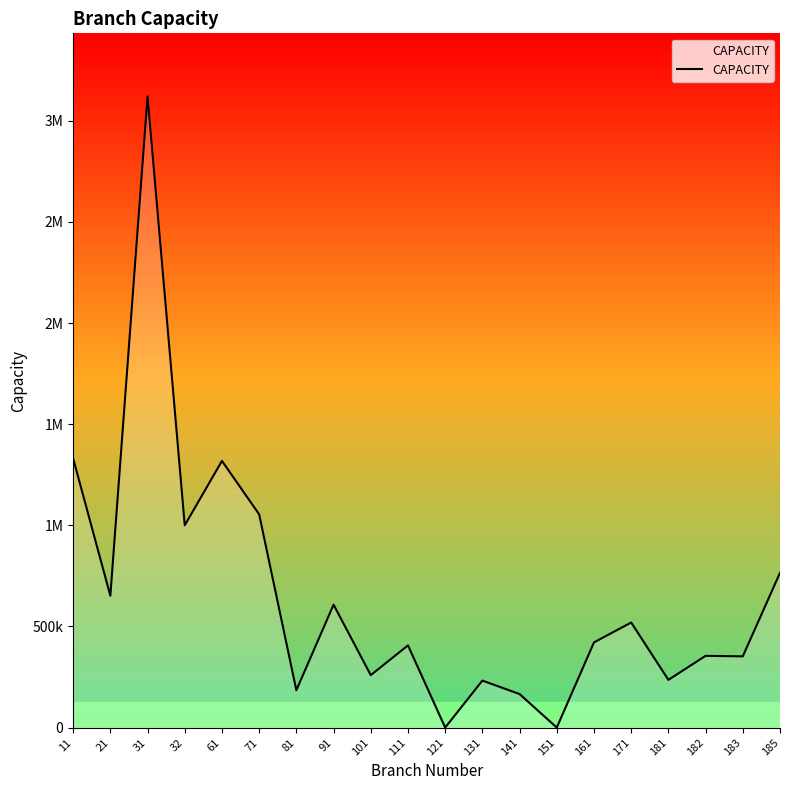

Reading left to right, transcribe all the data shown in this chart.

11=1330200	21=651600	31=3120000	32=1000000	61=1318300	71=1053900	81=184500	91=607500	101=259200	111=406200	121=0	131=232200	141=165655	151=0	161=421000	171=519300	181=235800	182=354600	183=352000	185=765000